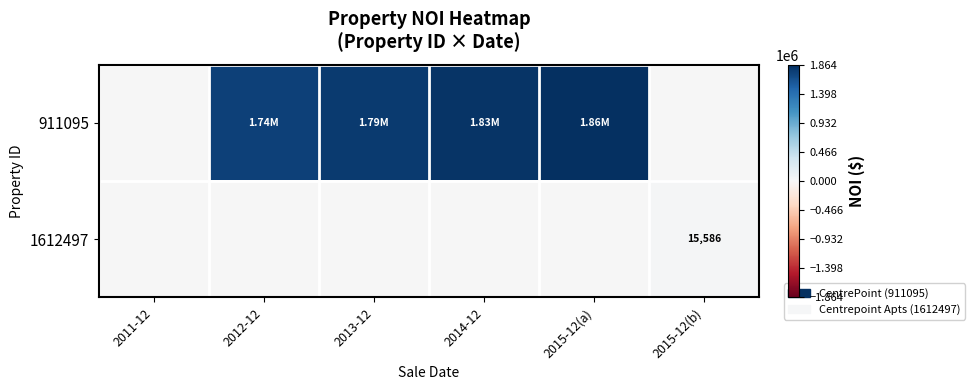

What is the greatest value displayed?

1863999.4